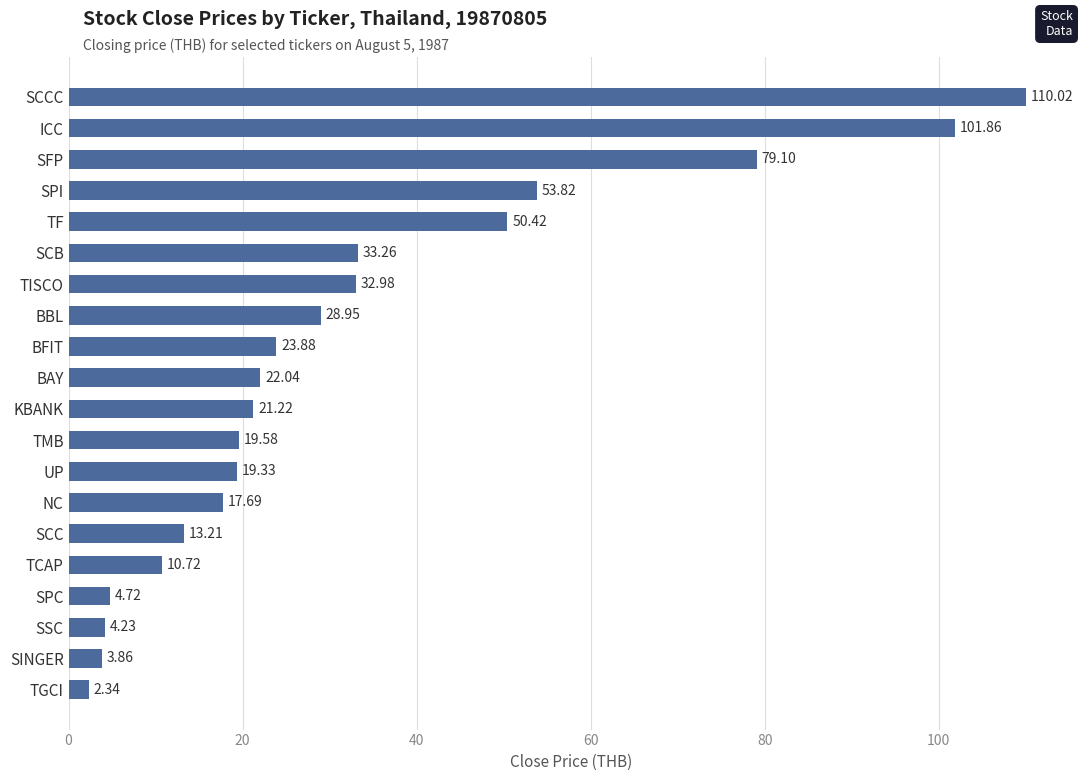

At which category does the chart reach its minimum across all series?

TGCI